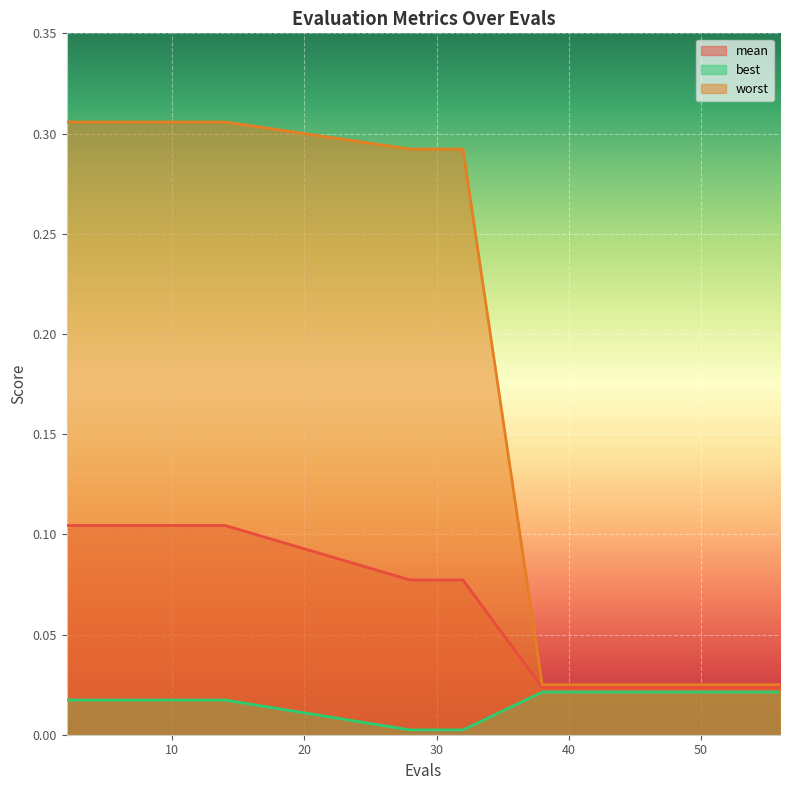

The value of mean at 40 is 0.0. True or false?

False